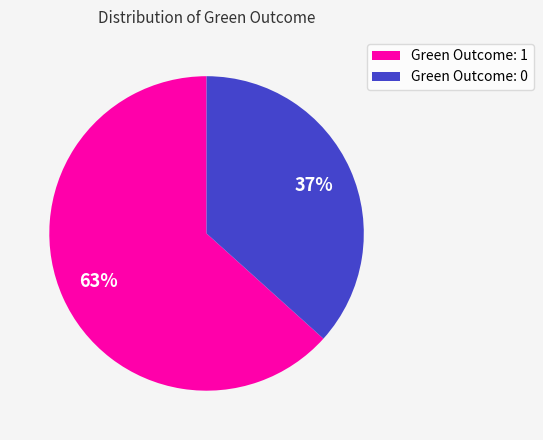

Is there any slice that represents more than half of the pie?

Yes